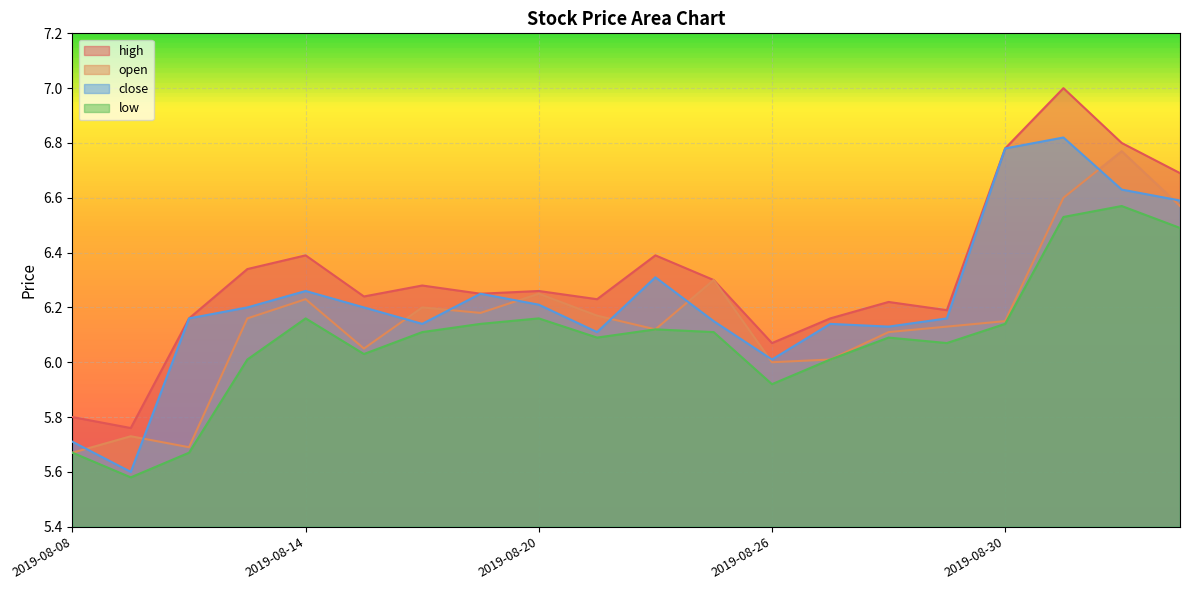

How many data points in high are above 6?

18